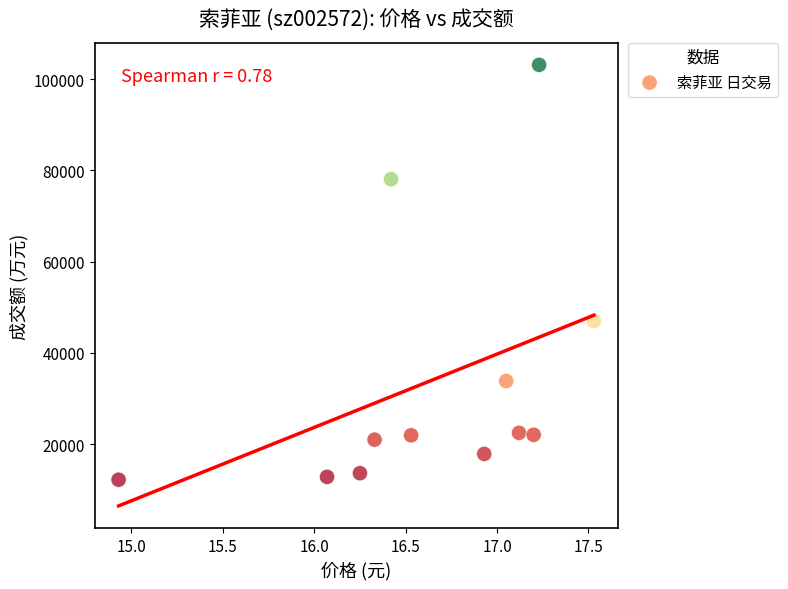

What Y value in the scatter plot is closest to 57648?

46982